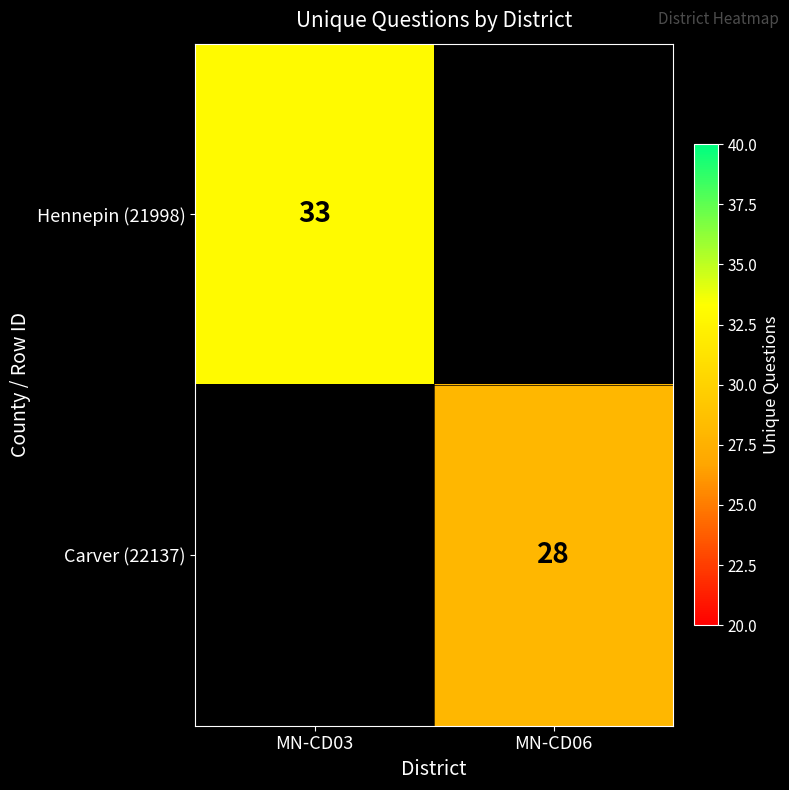

Is it true that Carver (22137) equals 19 at MN-CD06?

False